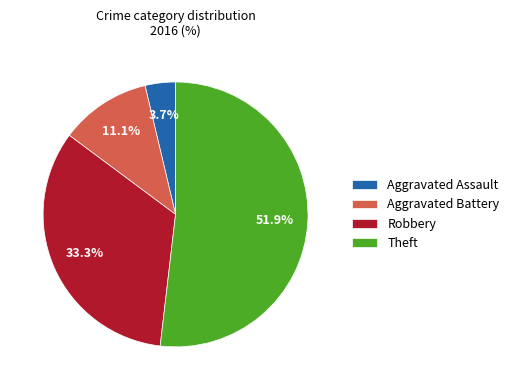

To the nearest percent, what is the difference between the largest and smallest slice percentages?

48%